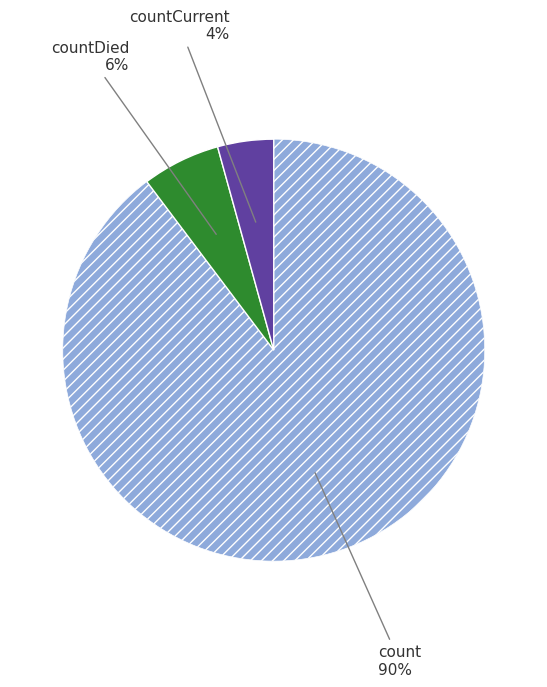

Is there a majority slice in this chart?

Yes